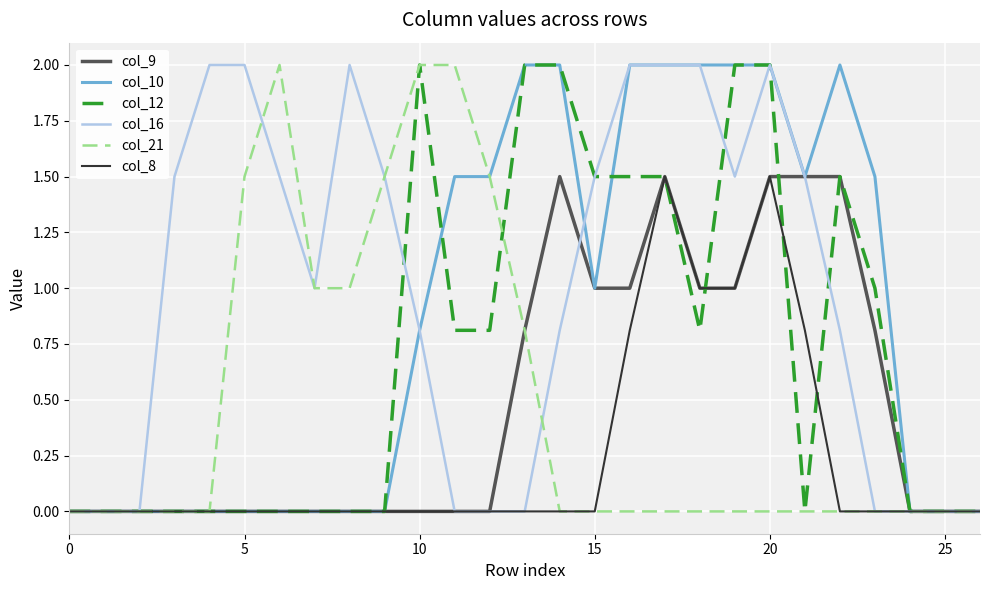

Which series has the largest total across all categories?

col_16